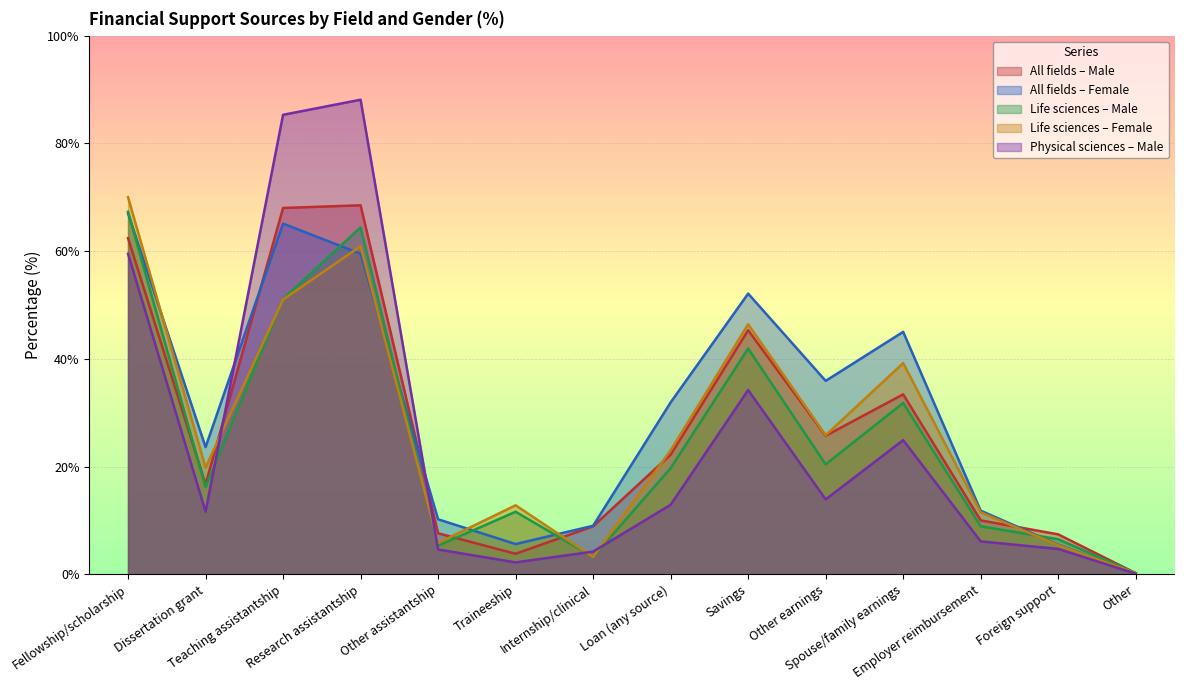

What is the label of the 10th point from the left?

Other earnings